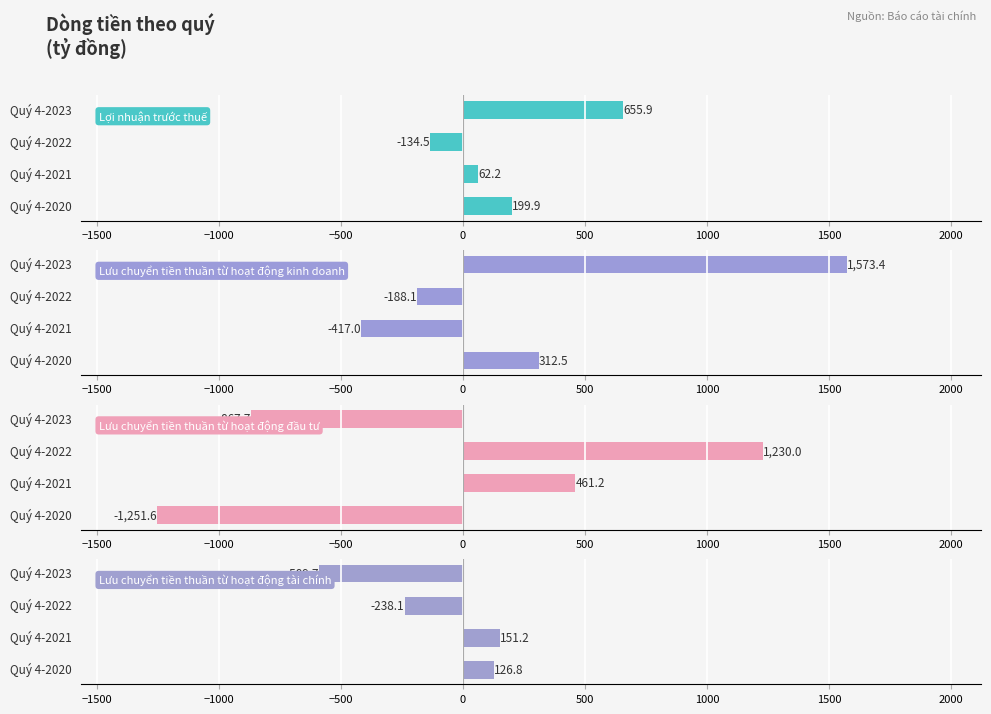

How many values in the Lợi nhuận trước thuế series exceed 199?

2